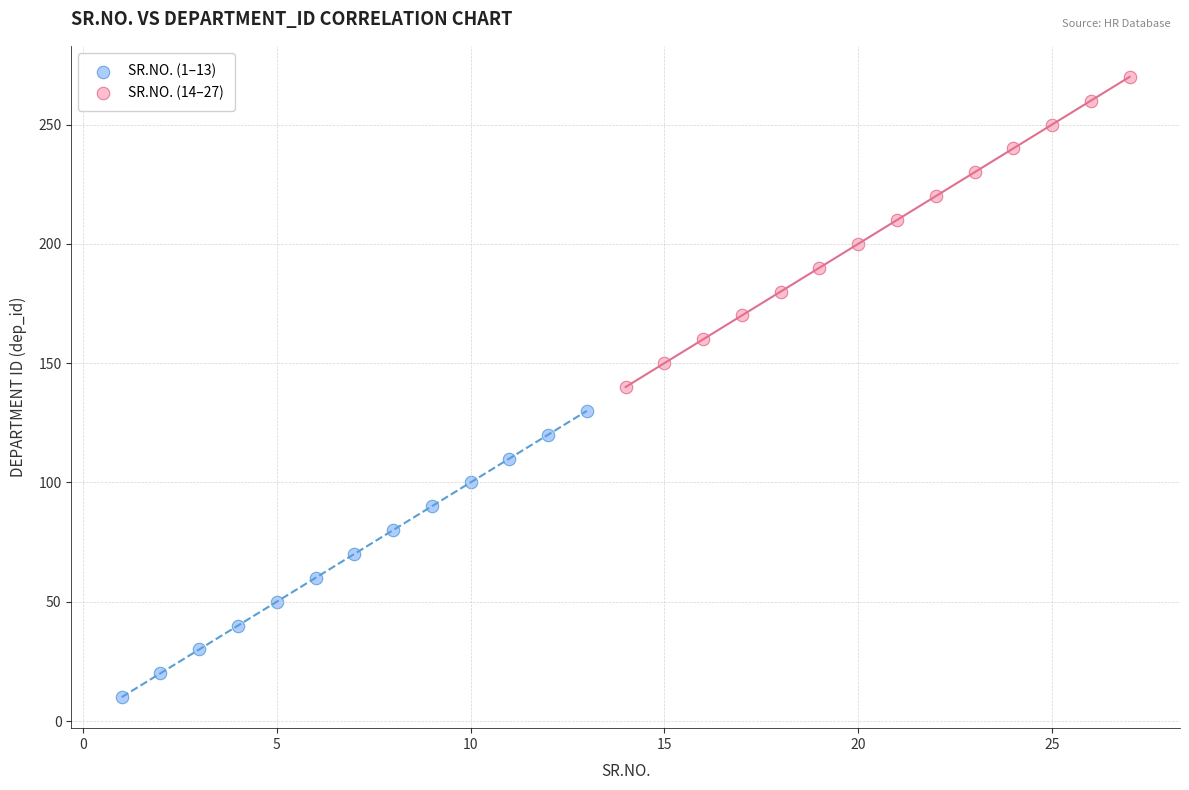

Which series has the widest spread of Y values?

SR.NO. (14–27)